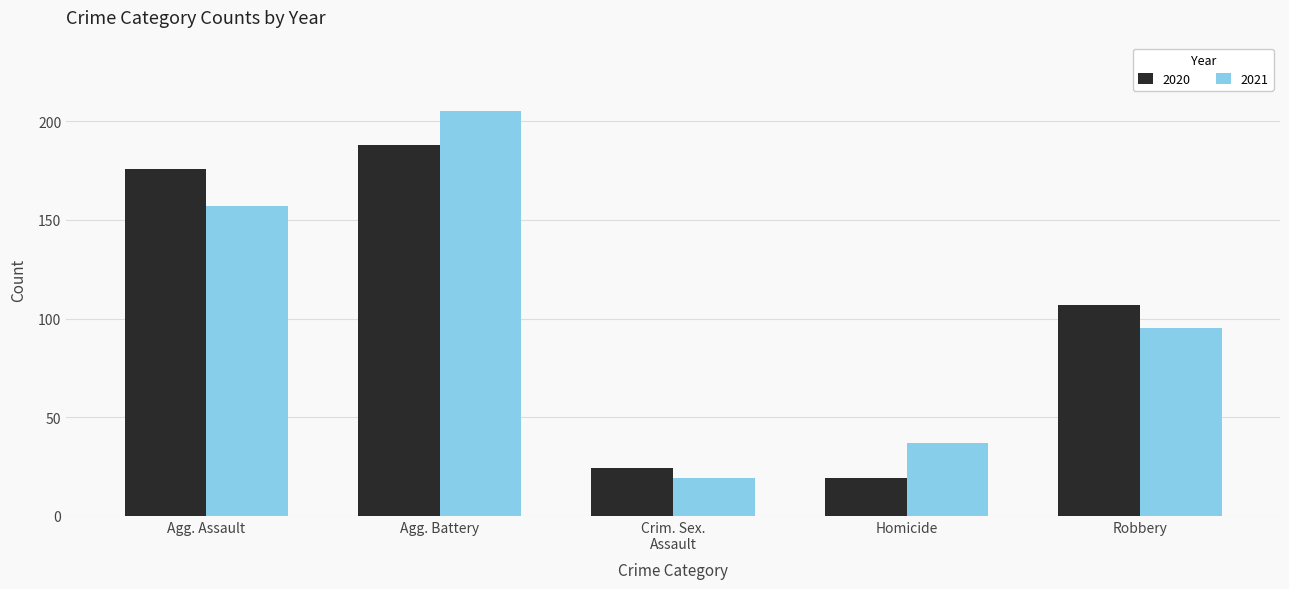

What is the difference between the maximum and minimum values in the 2021 series?

186